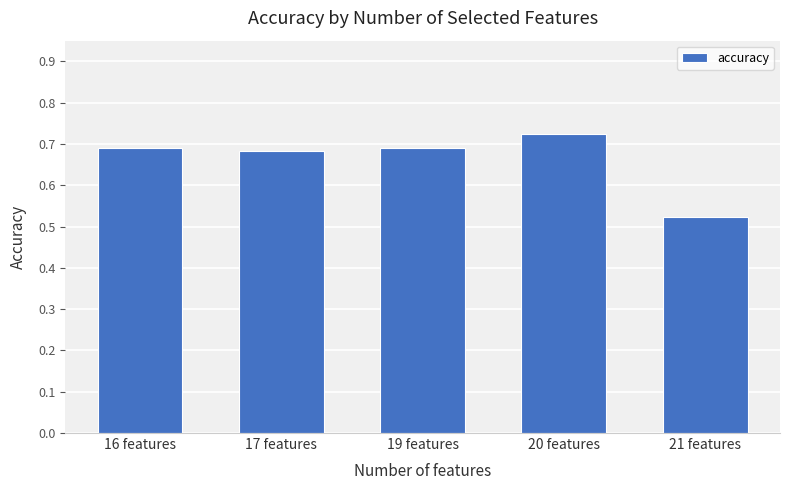

At which label is the value closest to 0?

21 features